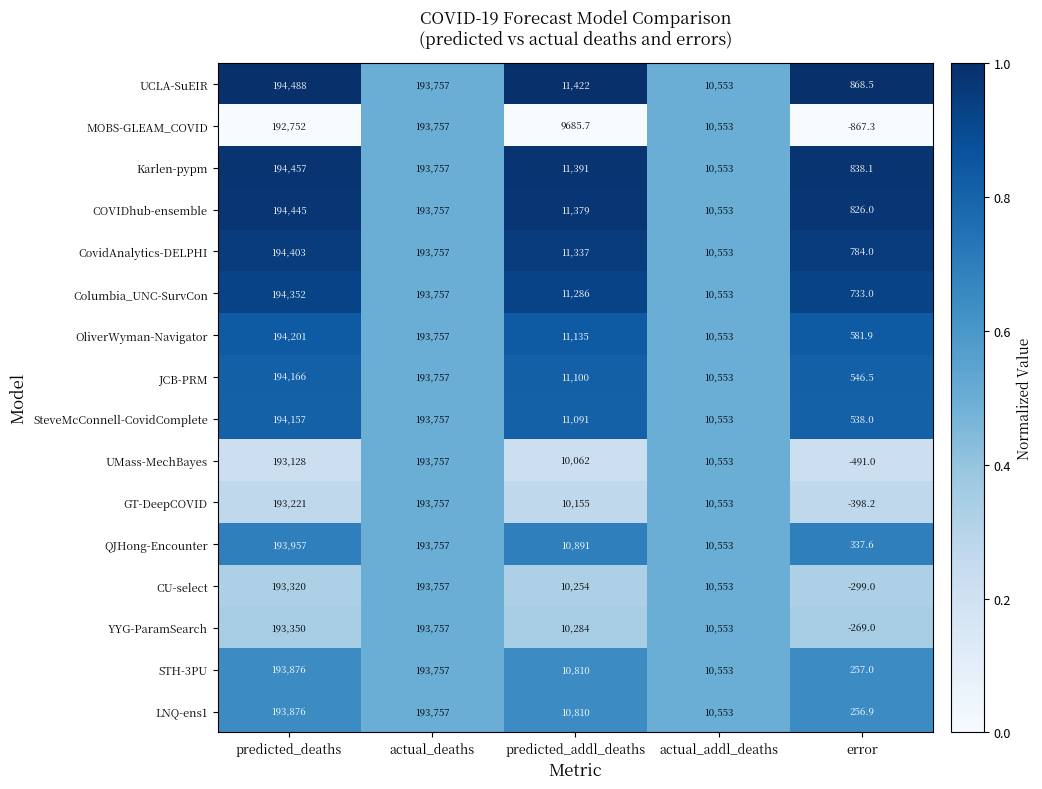

At which label does UCLA-SuEIR first exceed 11422?

predicted_deaths